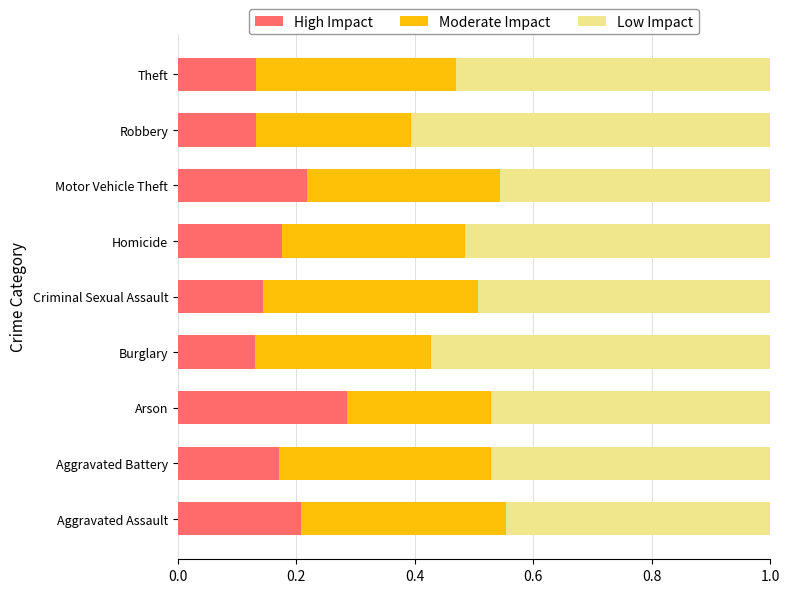

The High Impact series shows 0.3 at Criminal Sexual Assault. True or false?

False